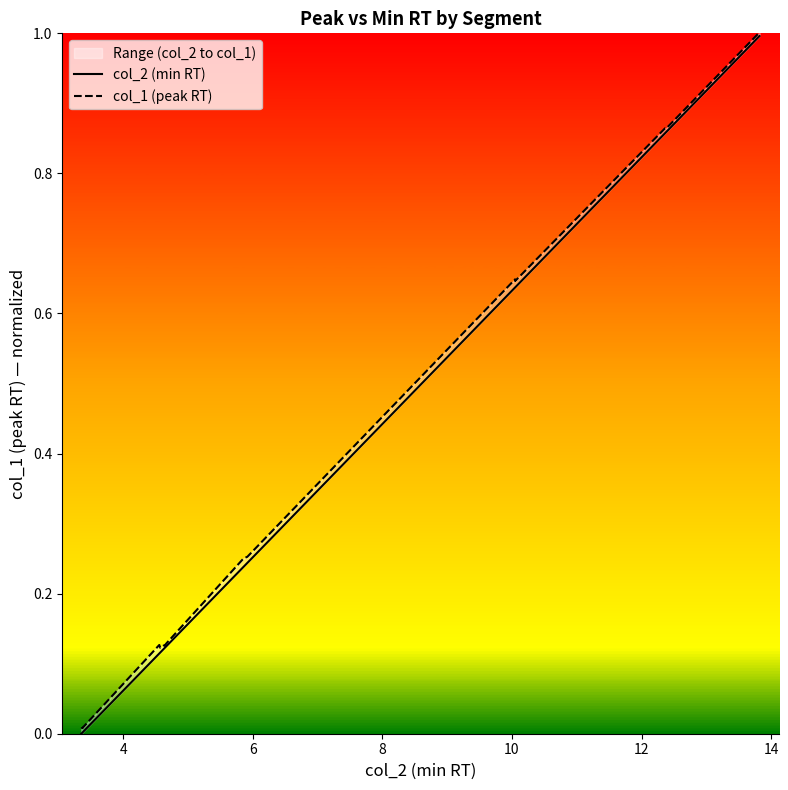

At which category does col_1 (peak RT) reach its first local valley?

10